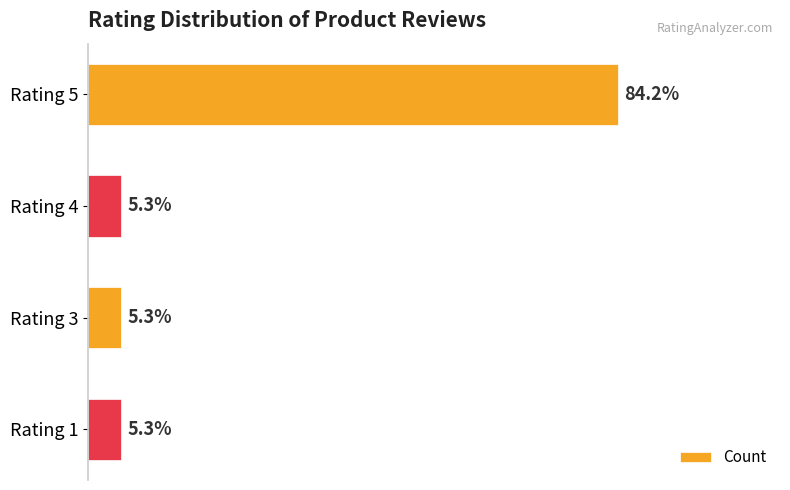

At which category does the chart reach its peak across all series?

Rating 5